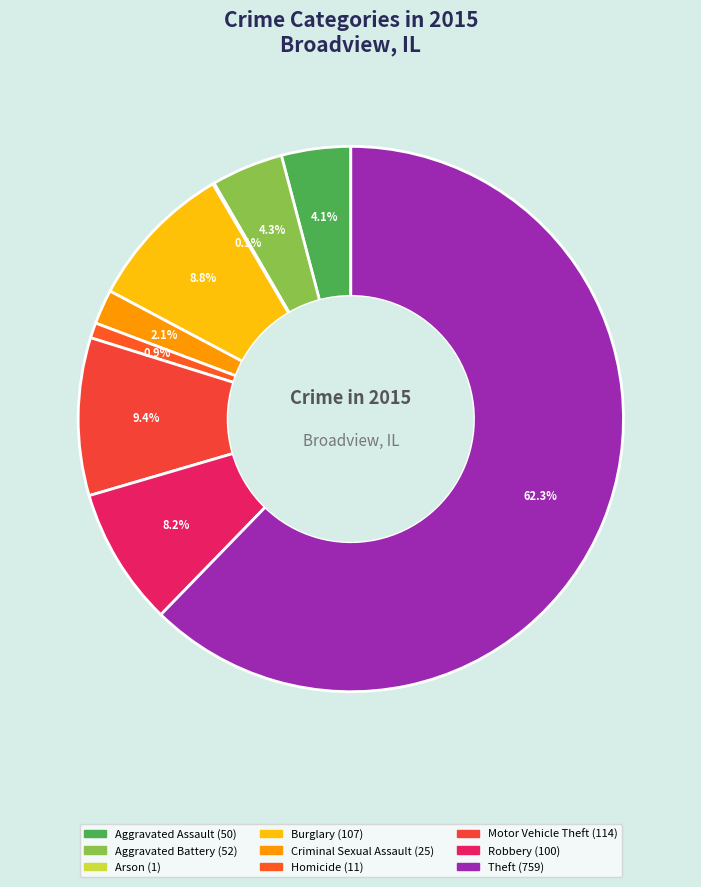

How many segments does this pie chart have?

9